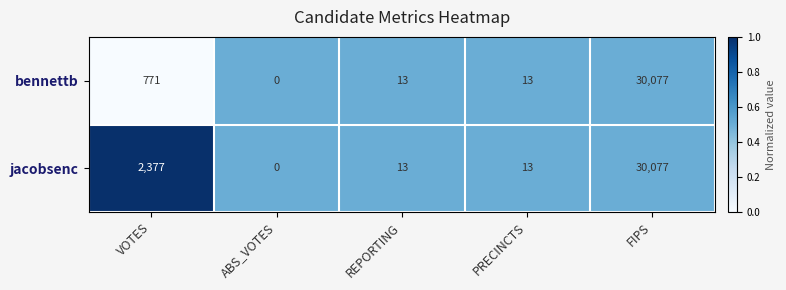

Rank the series by their average value, from lowest to highest.

bennettb, jacobsenc